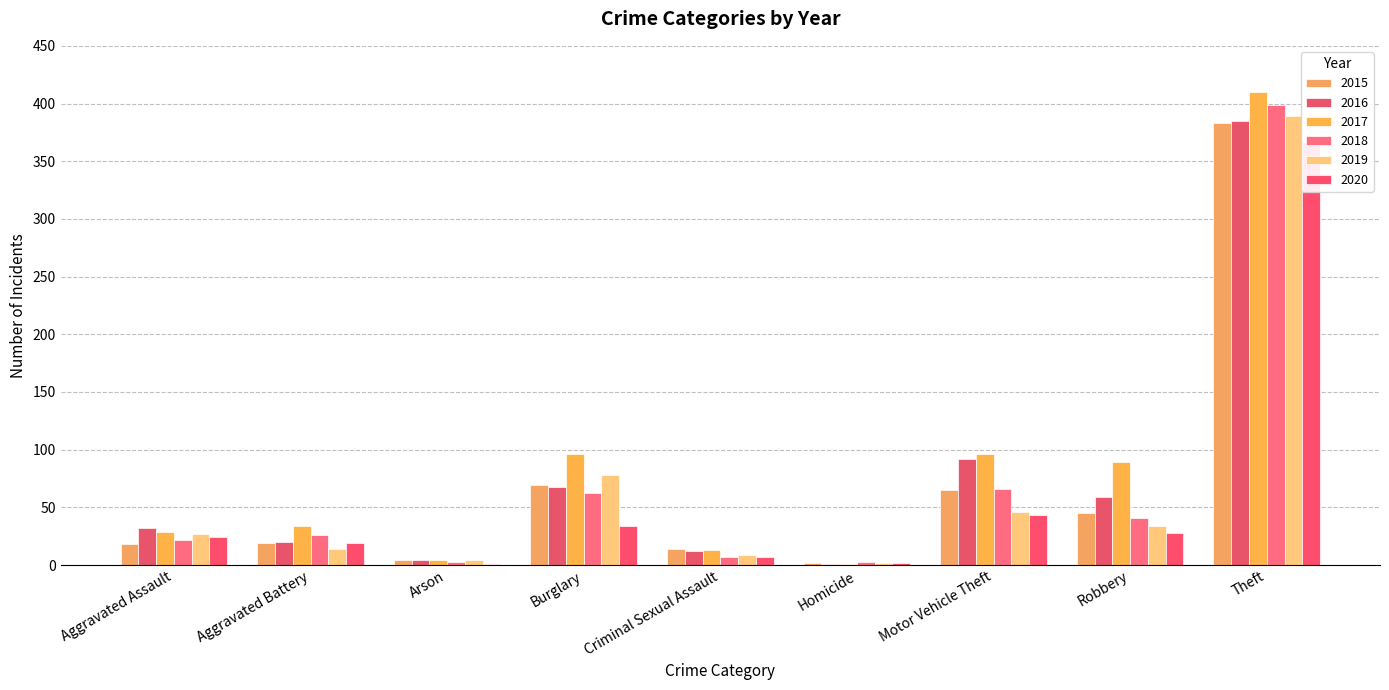

What is the difference between the second highest and second lowest values in the 2016 series?

88